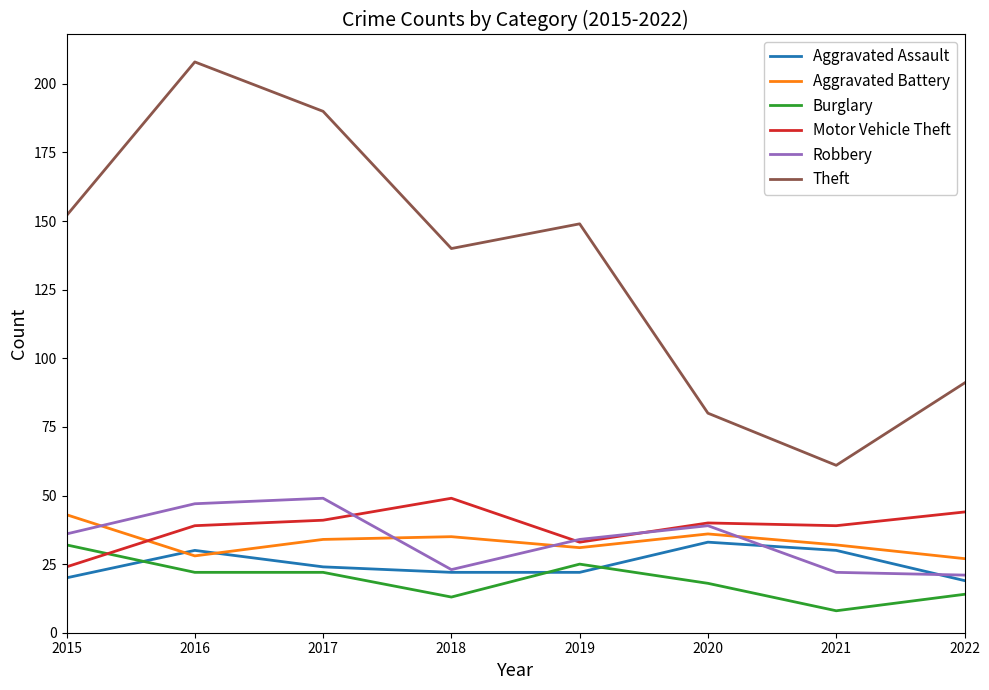

What is the difference between the highest and lowest values at 2015?

132